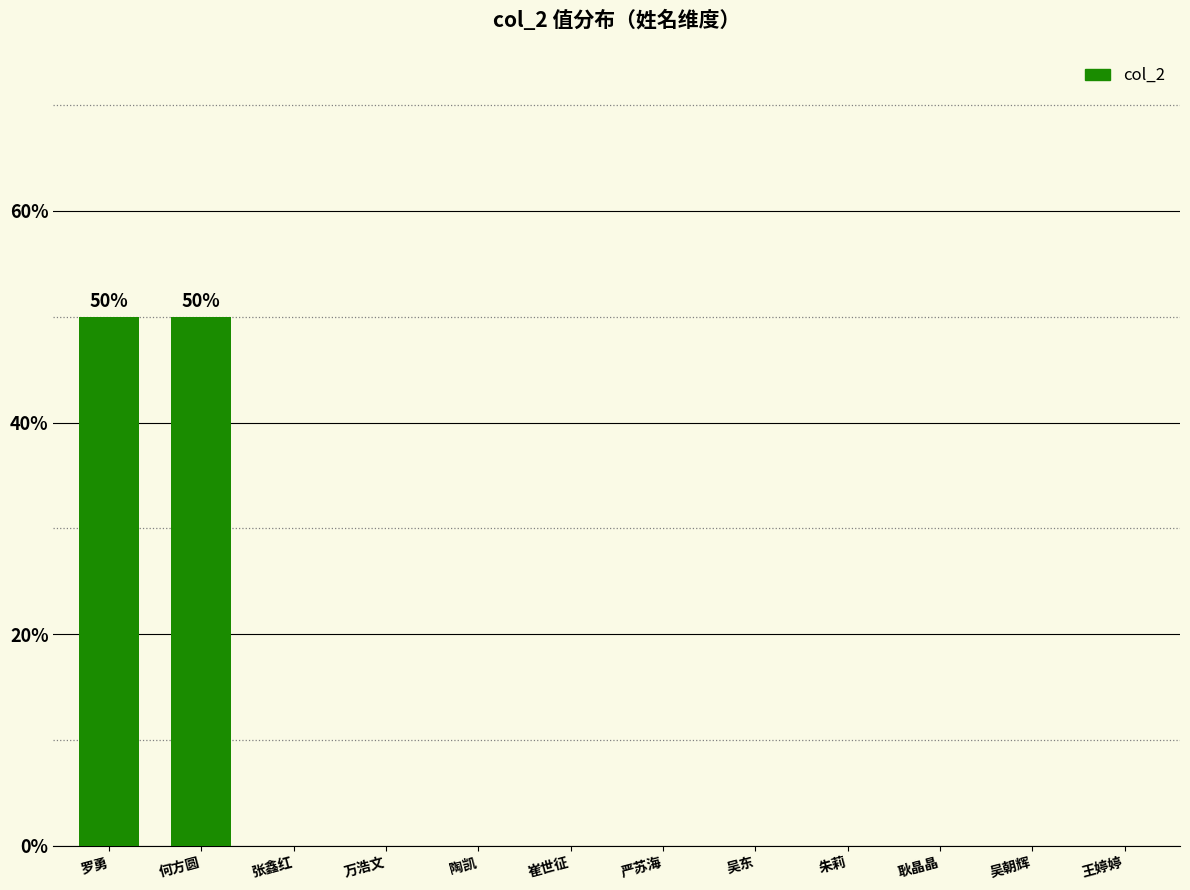

What is the change in value from 何方圆 to 耿晶晶?

-50